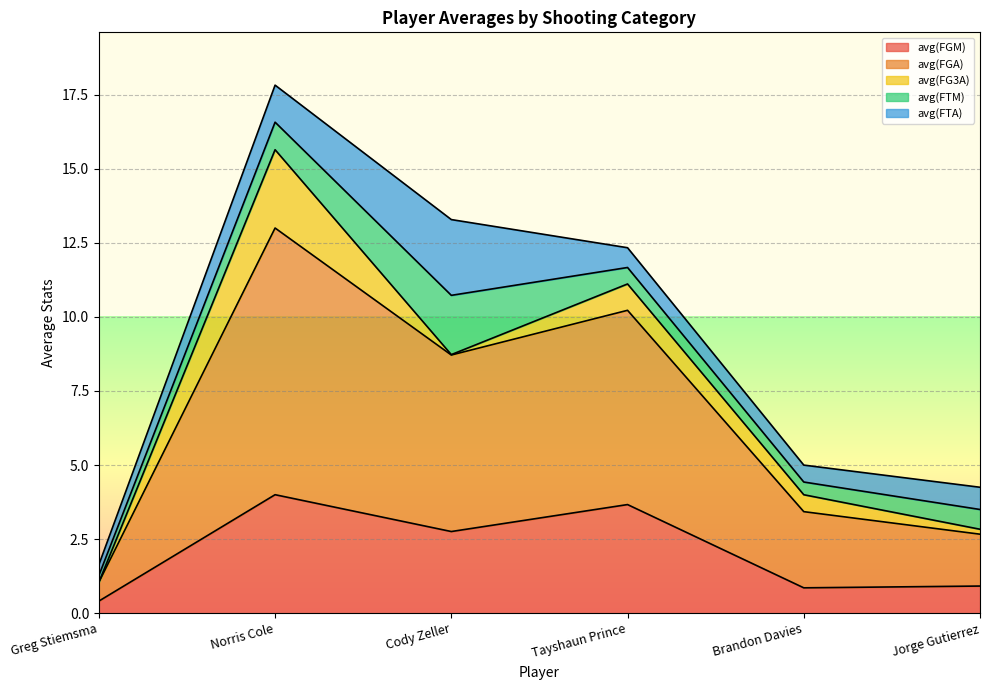

Does the chart display data point markers on the line(s)?

No